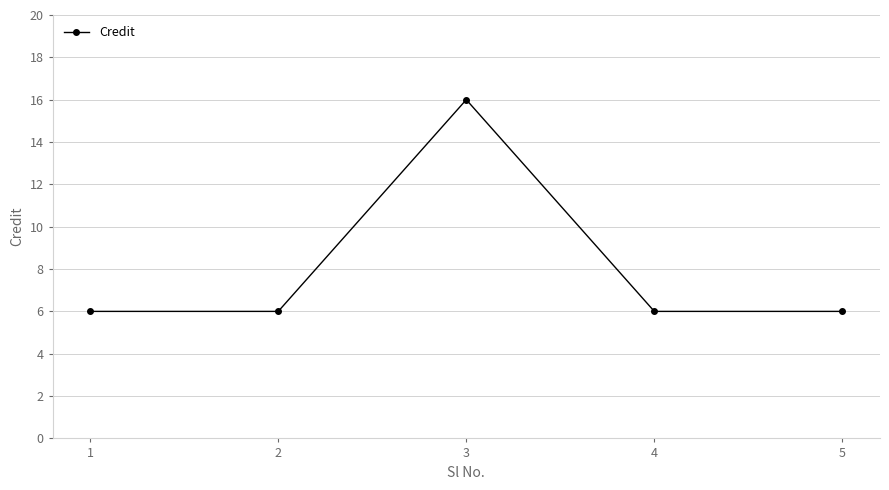

What is the average value?

8